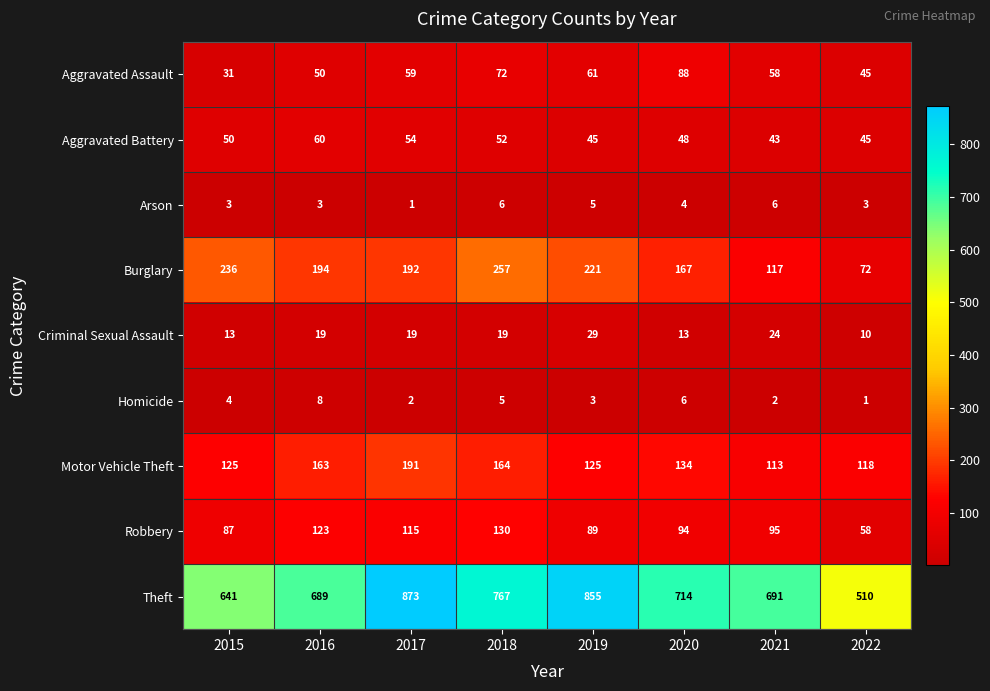

The value of Motor Vehicle Theft at 2021 is 48. True or false?

False